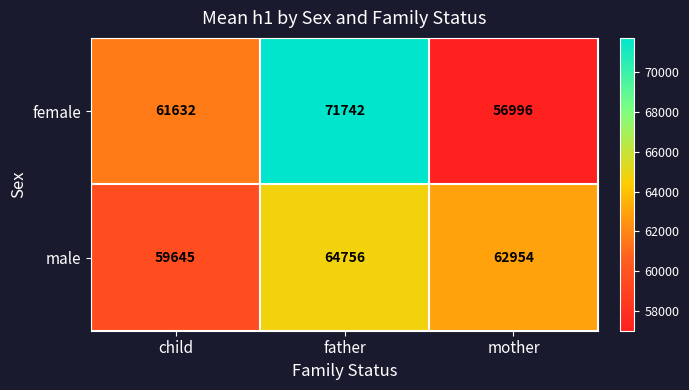

Where is male nearest to the value 62200?

mother